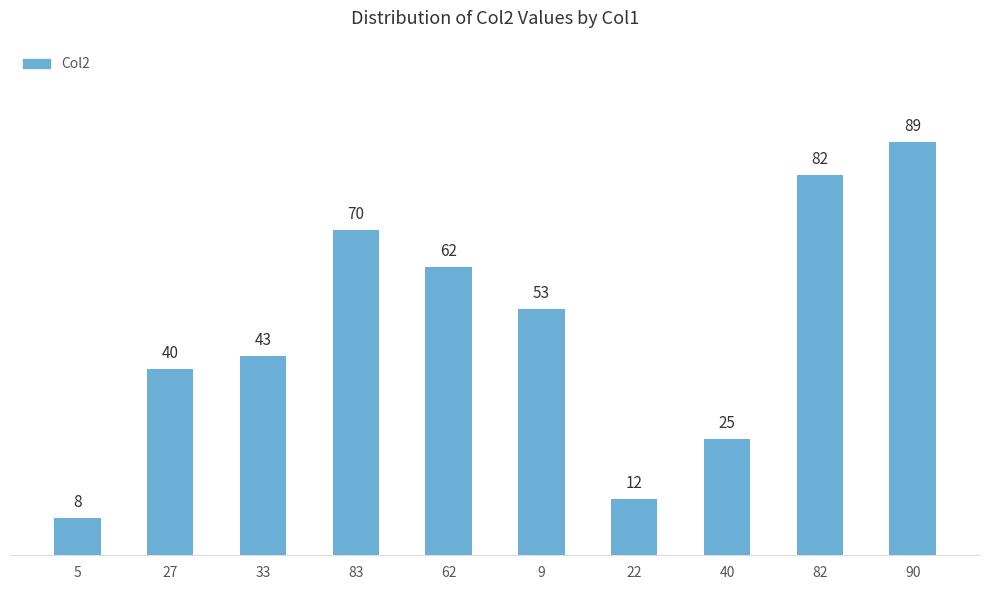

What is the greatest value displayed?

89